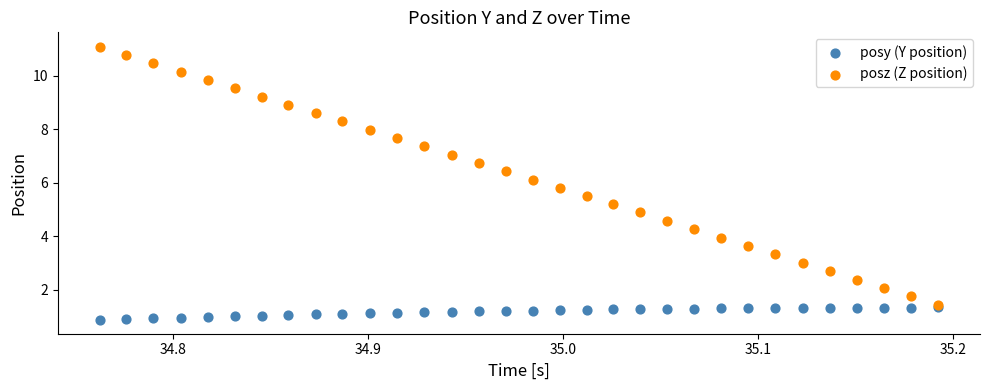

What are all the series names shown in the legend?

posy (Y position), posz (Z position)